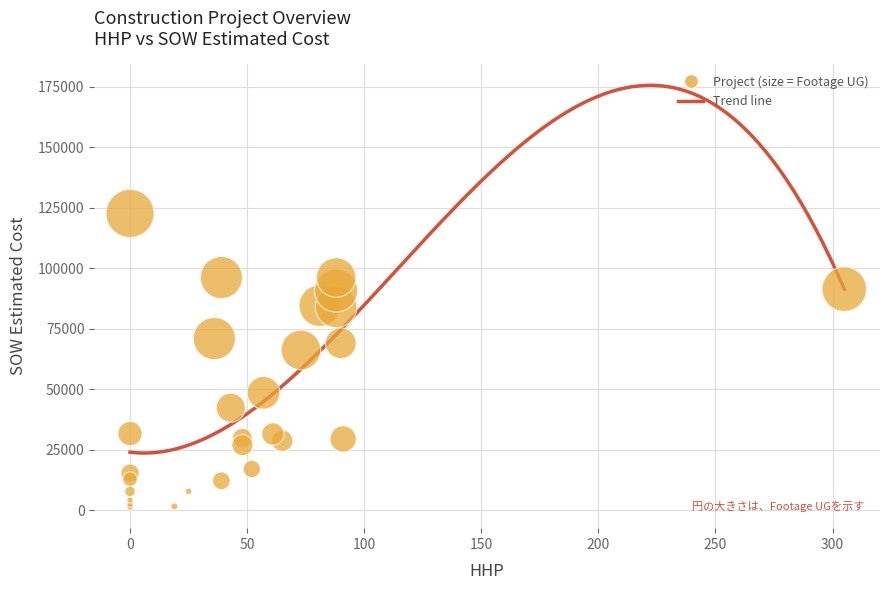

What Y value in the scatter plot is closest to 62029?

66271.5